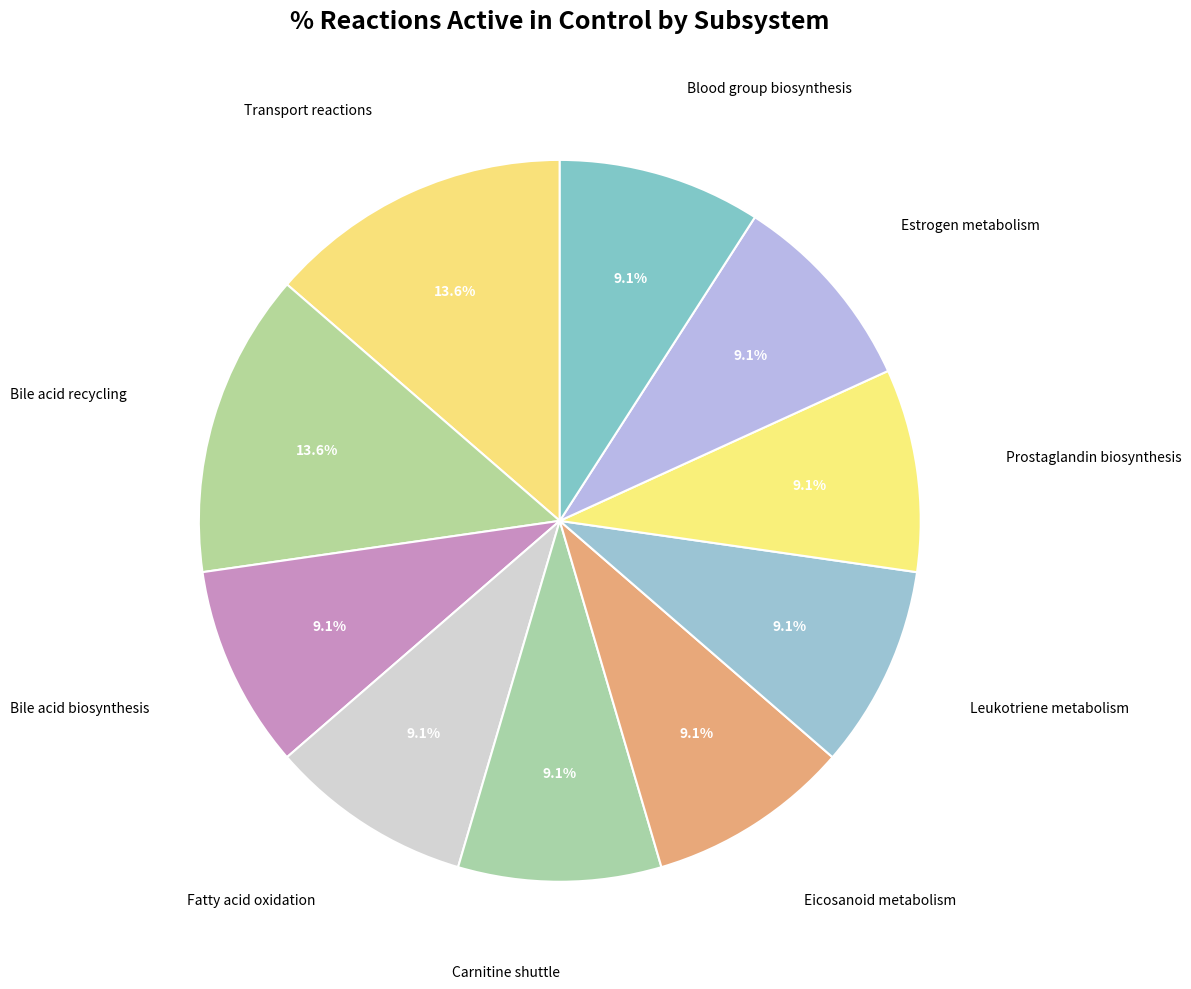

What portion of the pie excludes Leukotriene metabolism?

90.9%